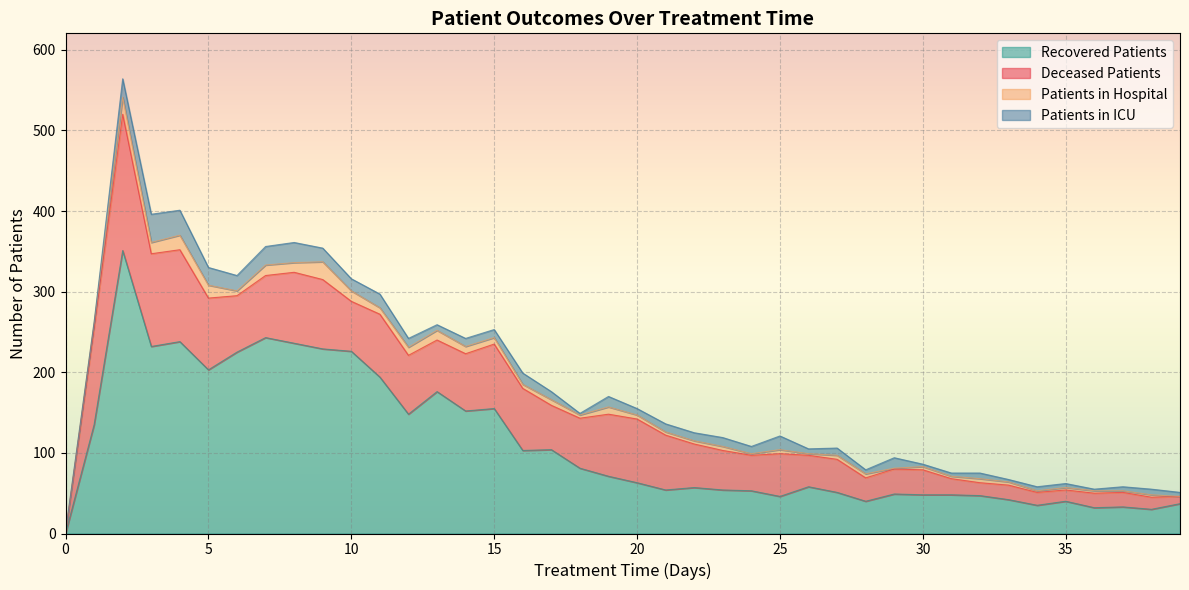

How many lines are shown in the chart?

4